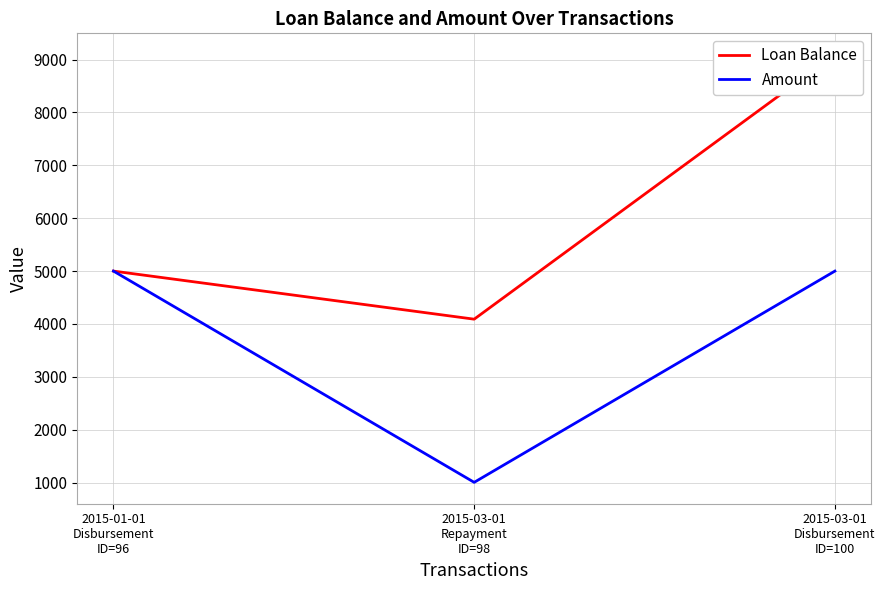

What is the total value across all series at 2015-03-01
Repayment
ID=98?

5097.0